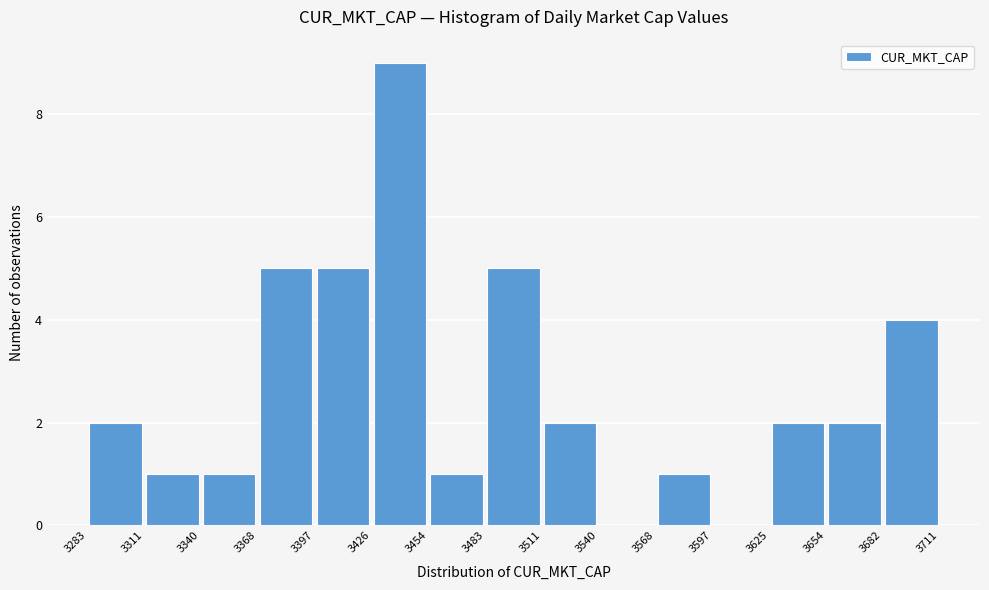

Reading left to right, transcribe this chart: for each bar, give the range it covers on the x-axis and its height. The values are not printed on the chart, so give them approximately, as read against the axis.

3283 to 3311: 2
3311 to 3340: 1
3340 to 3368: 1
3368 to 3397: 5
3397 to 3426: 5
3426 to 3454: 9
3454 to 3483: 1
3483 to 3511: 5
3511 to 3540: 2
3540 to 3568: 0
3568 to 3597: 1
3597 to 3625: 0
3625 to 3654: 2
3654 to 3682: 2
3682 to 3711: 4